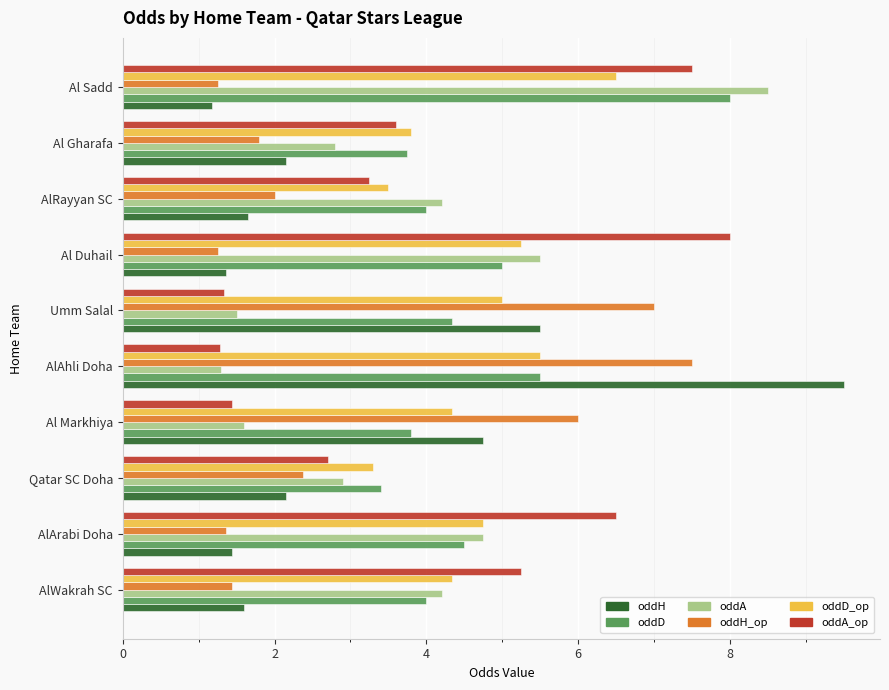

What is the greatest value displayed?

9.5